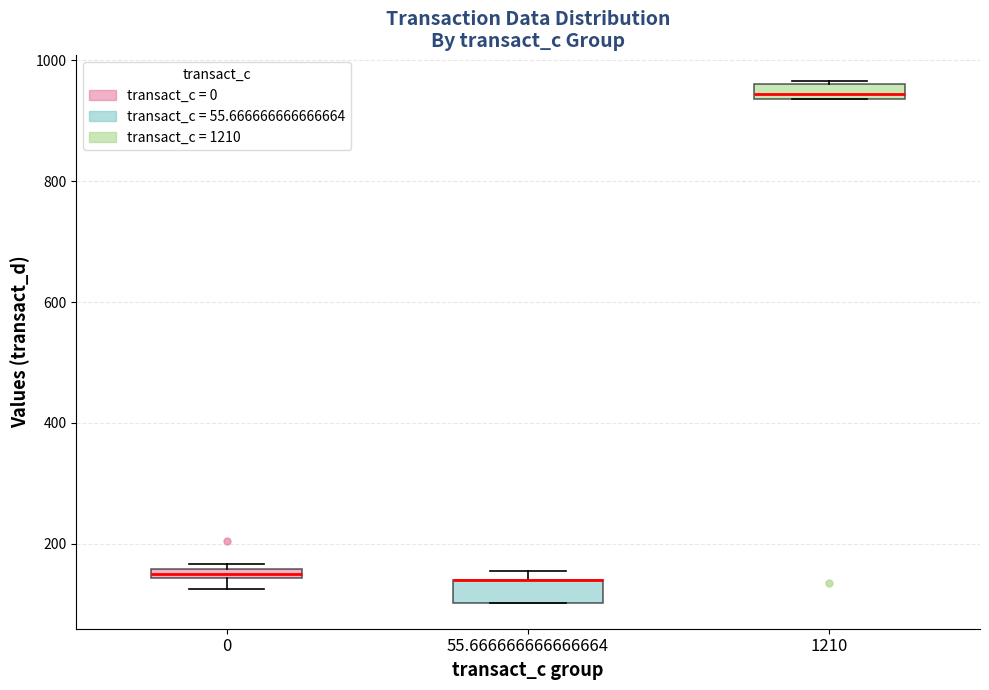

Where is the upper edge of the box at x = 0 on the y-axis? The values are not printed on the chart, so give them approximately, as read against the axis.

160